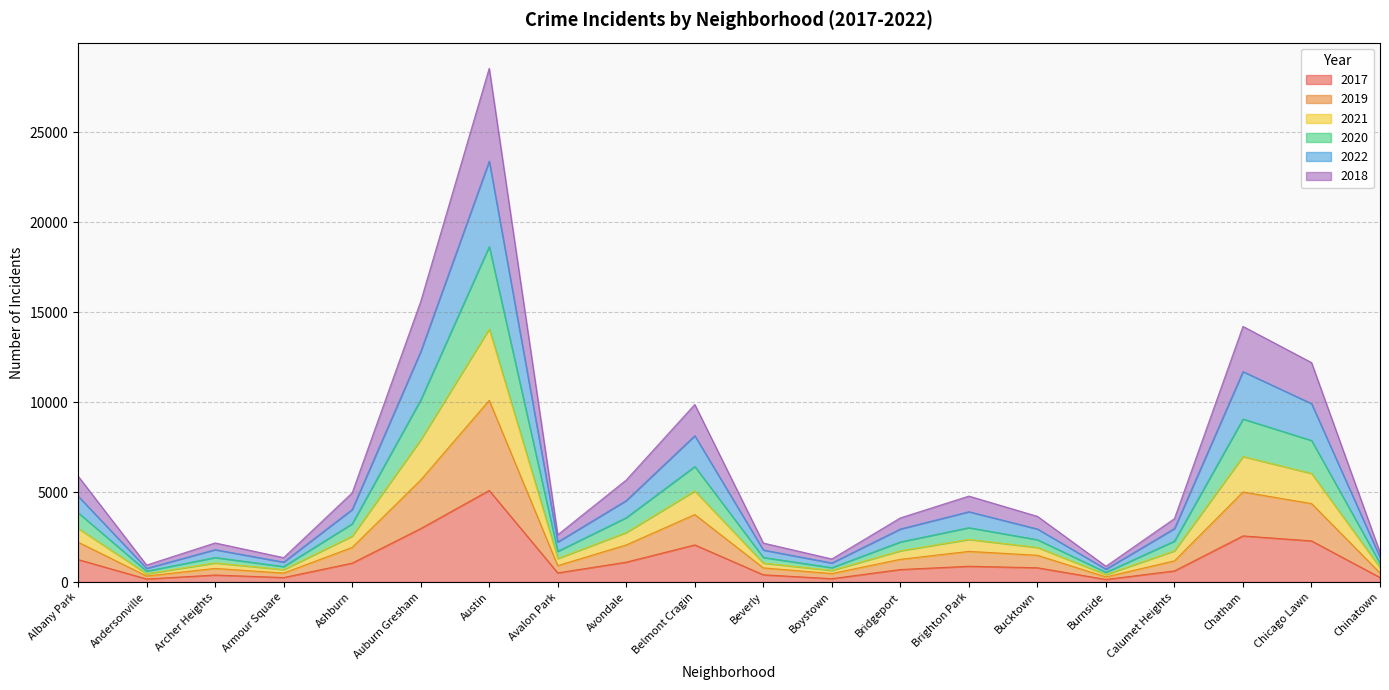

In 2022, how many points are lower than both neighbors (excluding endpoints)?

5